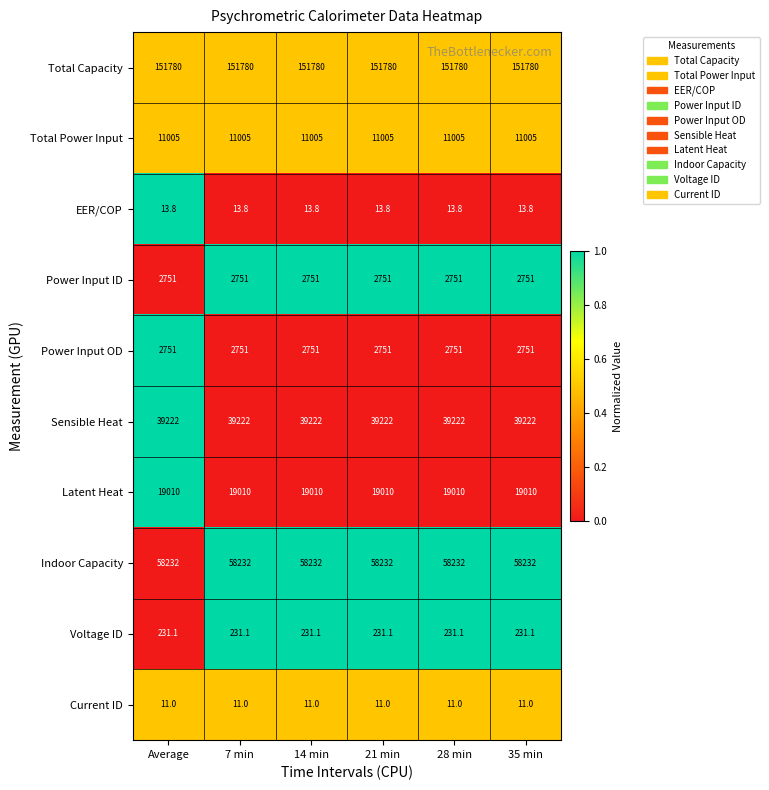

Which series has the largest total across all categories?

Total Capacity